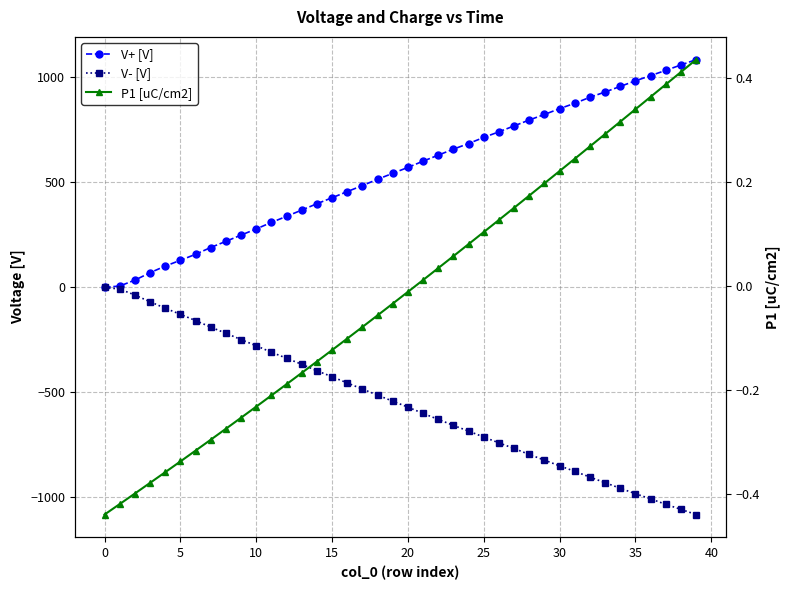

Which series changed the most between −5 and 12?

V+ [V]